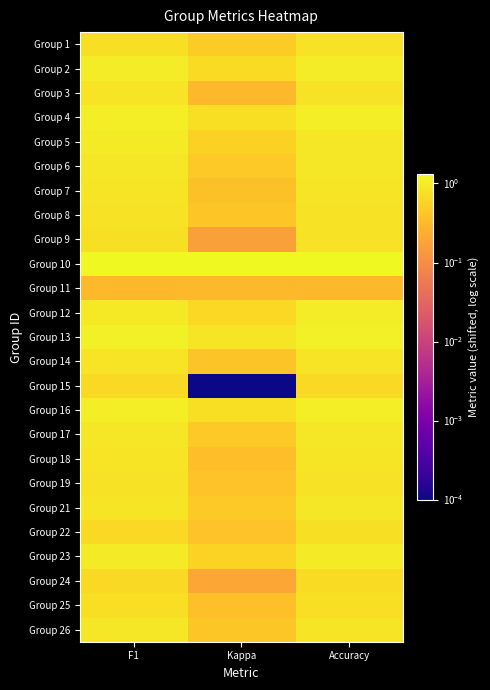

How many series are shown in this chart?

25